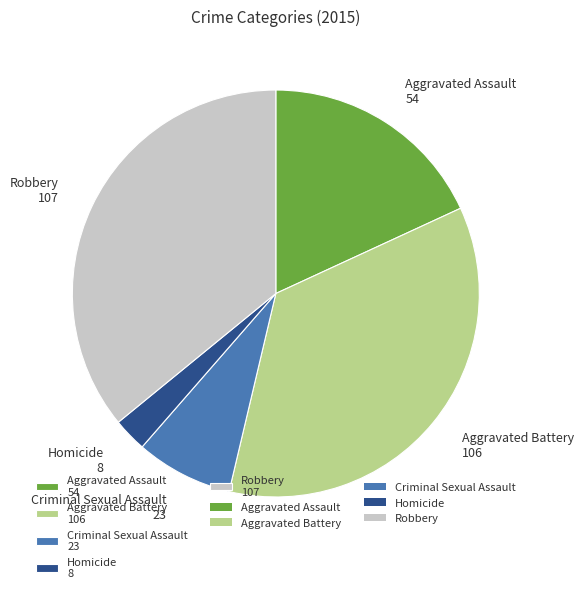

Which slice is the smallest?

Homicide